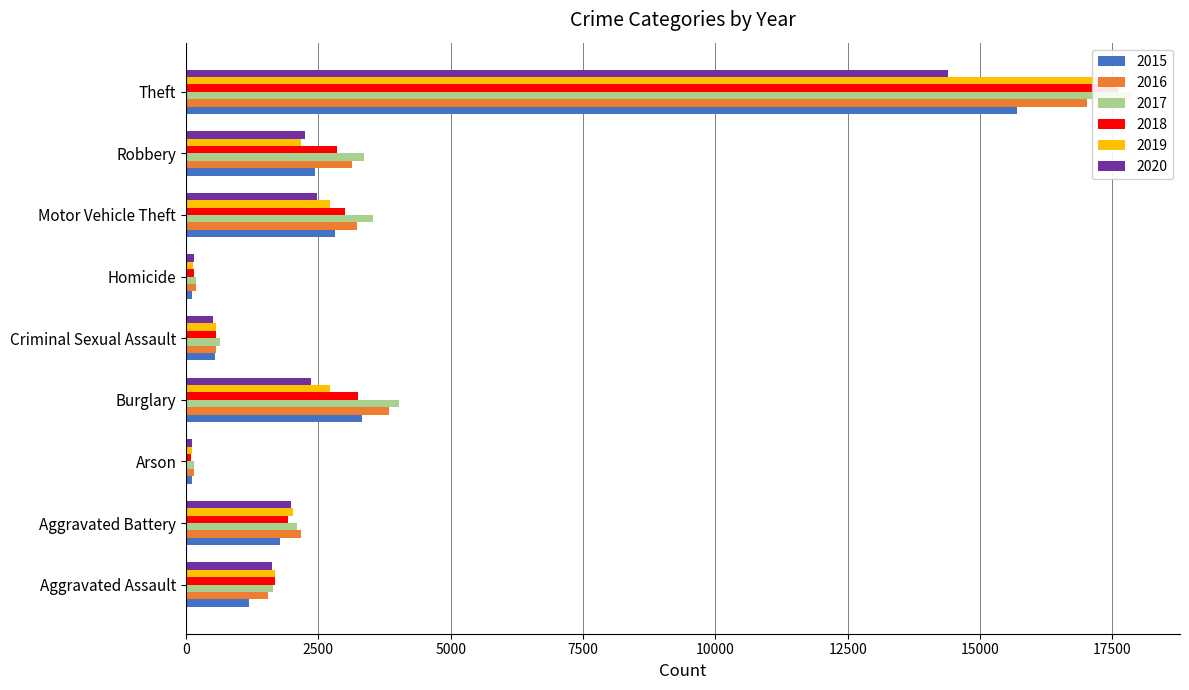

Reading right to left, what are all the values shown in this chart?

2015: Theft=15698	Robbery=2434	Motor Vehicle Theft=2820	Homicide=115	Criminal Sexual Assault=538	Burglary=3318	Arson=112	Aggravated Battery=1782	Aggravated Assault=1186
2016: Theft=17017	Robbery=3143	Motor Vehicle Theft=3234	Homicide=182	Criminal Sexual Assault=558	Burglary=3833	Arson=153	Aggravated Battery=2174	Aggravated Assault=1540
2017: Theft=17886	Robbery=3364	Motor Vehicle Theft=3539	Homicide=188	Criminal Sexual Assault=635	Burglary=4024	Arson=148	Aggravated Battery=2091	Aggravated Assault=1646
2018: Theft=17605	Robbery=2844	Motor Vehicle Theft=3008	Homicide=149	Criminal Sexual Assault=563	Burglary=3252	Arson=94	Aggravated Battery=1925	Aggravated Assault=1680
2019: Theft=17256	Robbery=2165	Motor Vehicle Theft=2724	Homicide=128	Criminal Sexual Assault=568	Burglary=2714	Arson=106	Aggravated Battery=2025	Aggravated Assault=1687
2020: Theft=14404	Robbery=2254	Motor Vehicle Theft=2480	Homicide=158	Criminal Sexual Assault=506	Burglary=2367	Arson=111	Aggravated Battery=1980	Aggravated Assault=1624